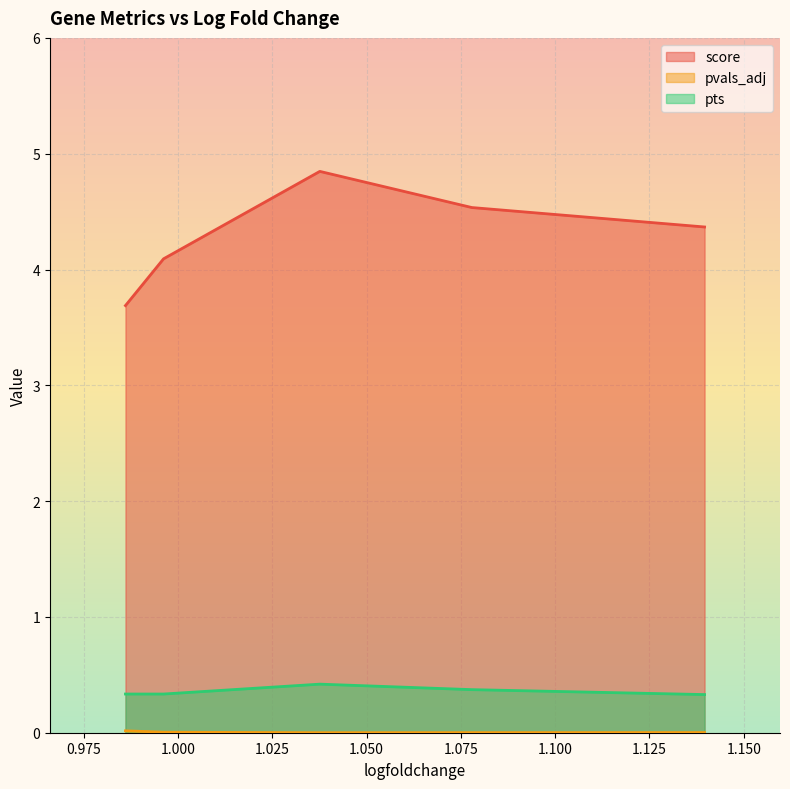

Reading left to right, list all the values displayed in this chart.

score: 1.139620661735535=4.4	1.077910304069519=4.5	1.037598609924316=4.8	0.9961662292480469=4.1	0.9860619902610779=3.7
pvals_adj: 1.139620661735535=0.0	1.077910304069519=0.0	1.037598609924316=0.0	0.9961662292480469=0.0	0.9860619902610779=0.0
pts: 1.139620661735535=0.3	1.077910304069519=0.4	1.037598609924316=0.4	0.9961662292480469=0.3	0.9860619902610779=0.3